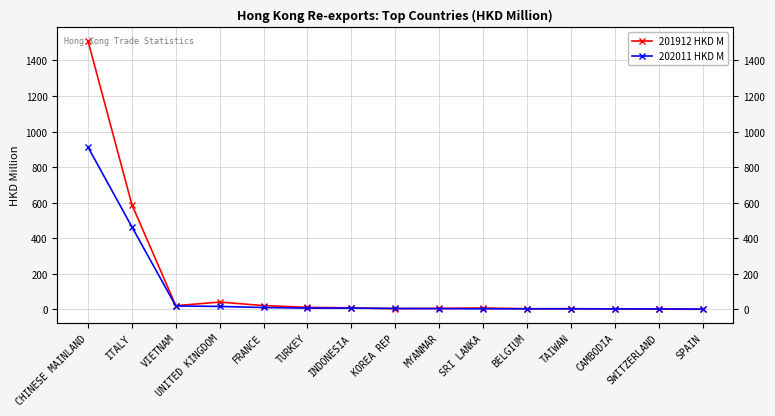

The 202011 HKD M series shows 3.6 at TAIWAN. True or false?

True